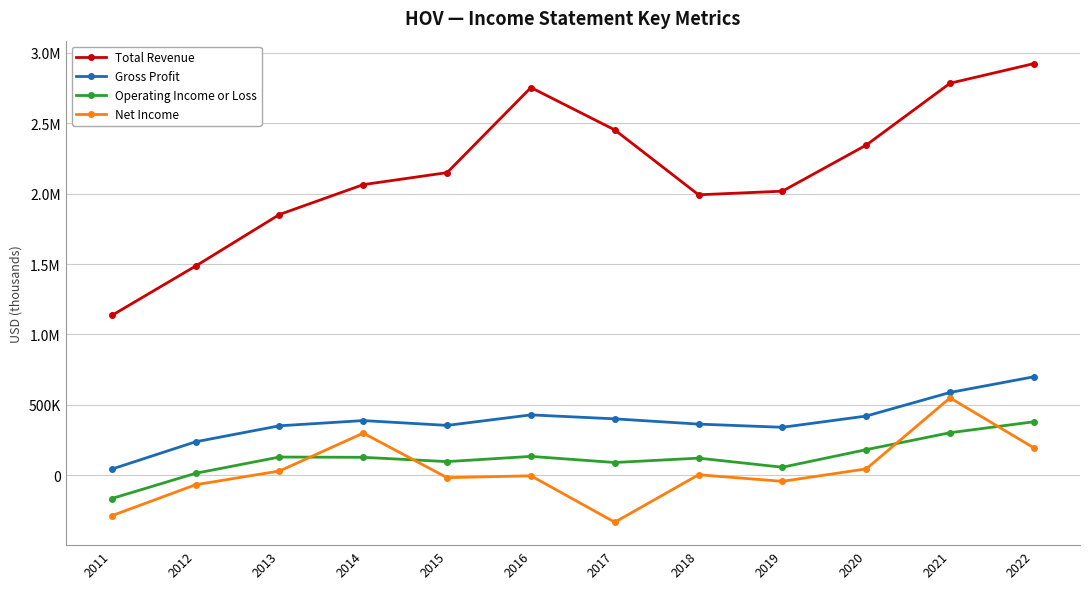

What are all the series names shown in the legend?

Total Revenue, Gross Profit, Operating Income or Loss, Net Income